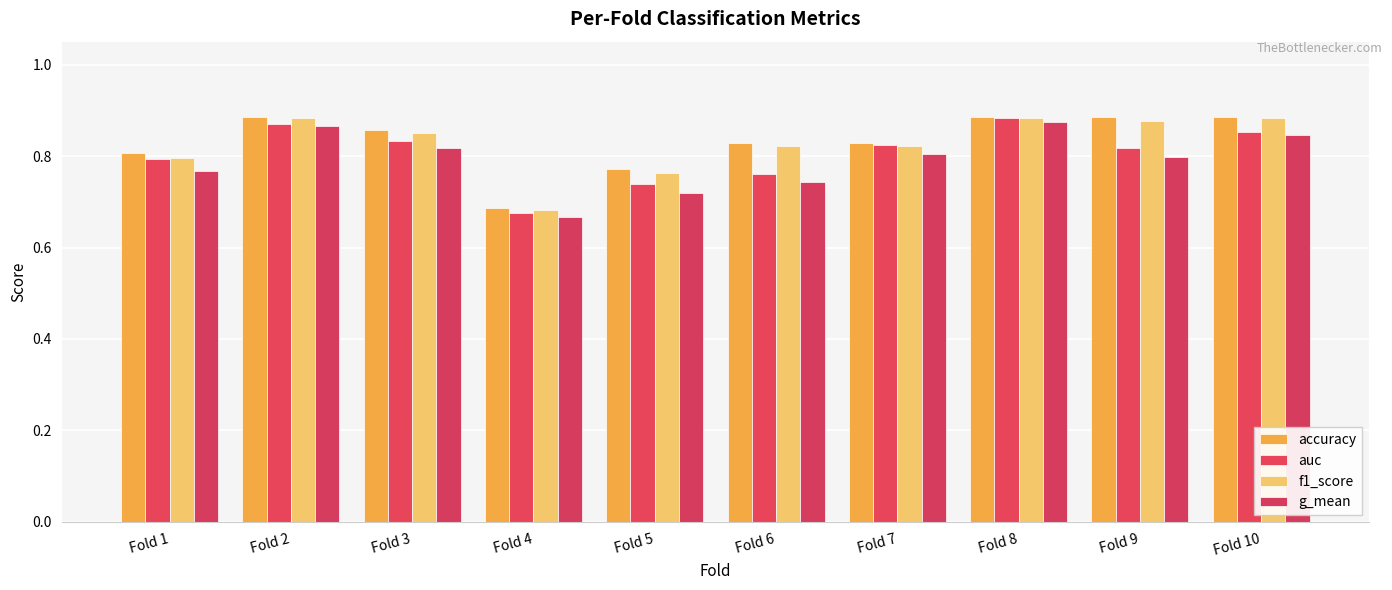

Which category has the highest value in the f1_score series?

Fold 2